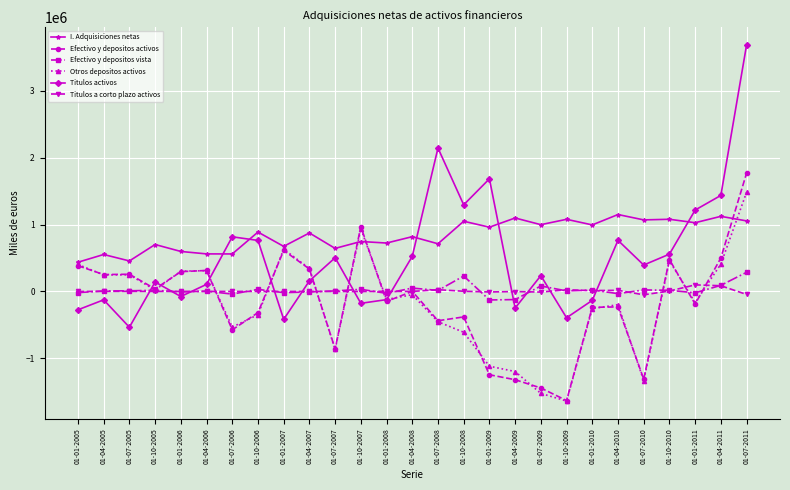

True or false: Efectivo y depositos vista and I. Adquisiciones netas cross at least once.

False